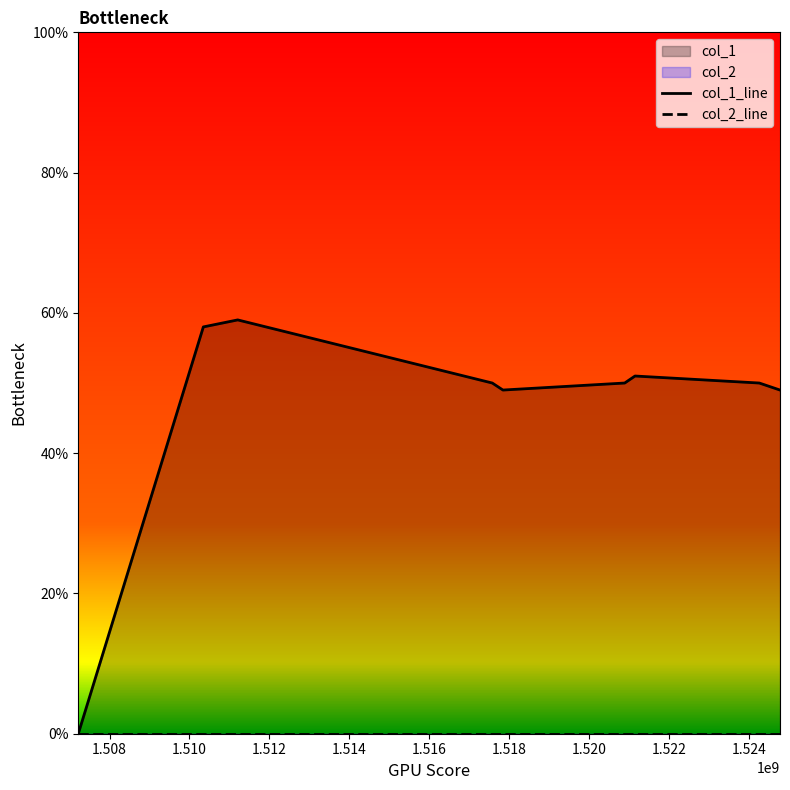

What is the maximum value shown in the chart?

59